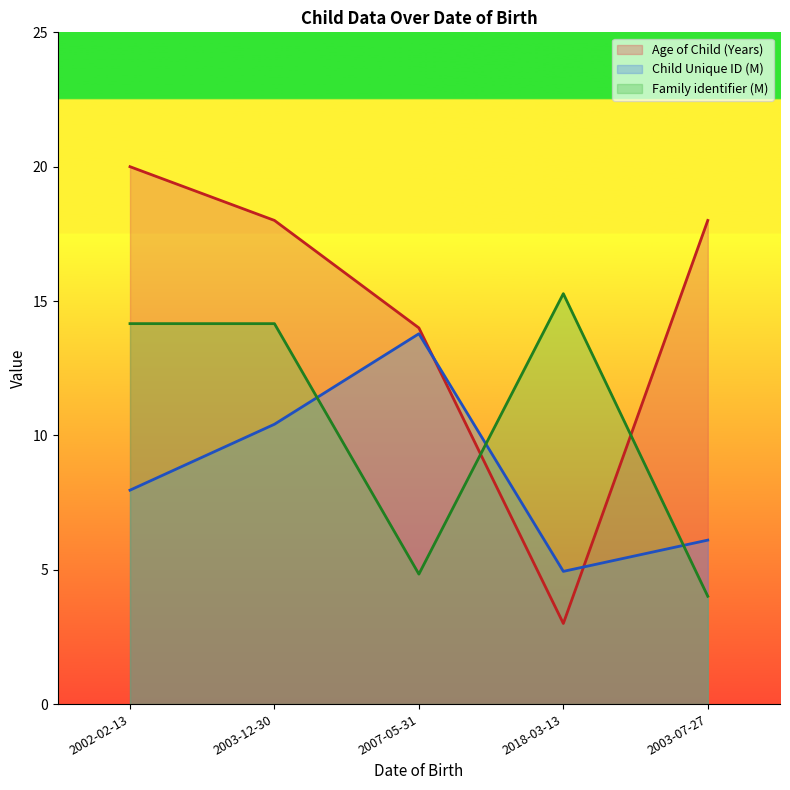

What is the difference between the maximum and minimum values in the Age of Child (Years) series?

17.0